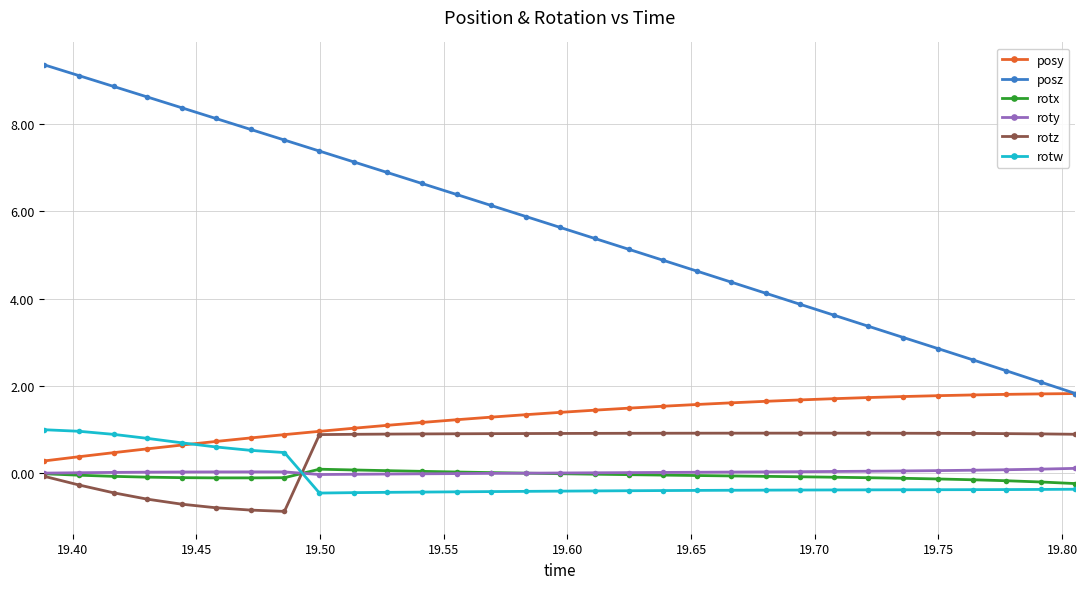

True or false: posz has more than 1 points higher than both neighbors.

False